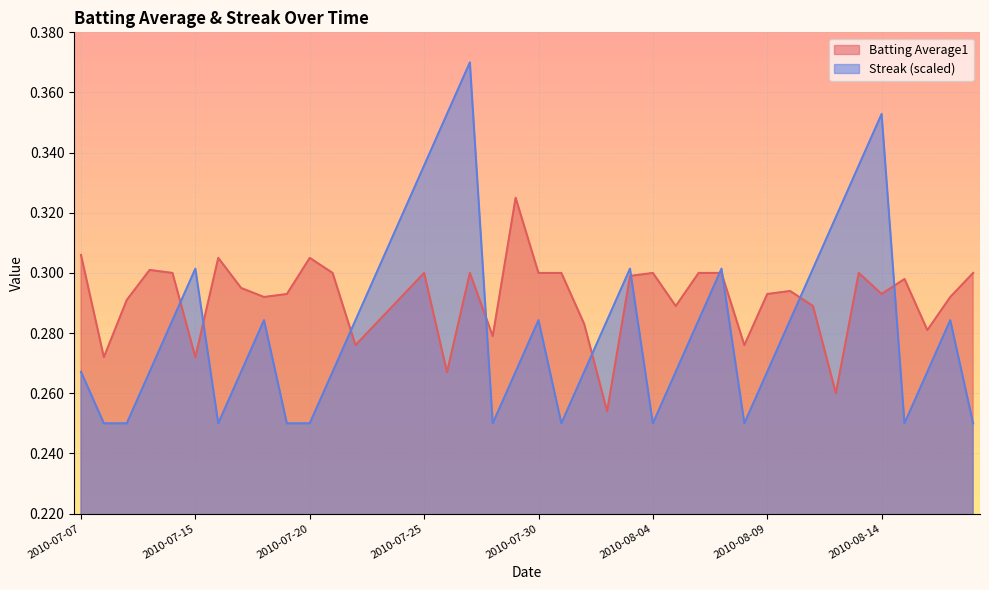

Reading left to right, what are all the values shown in this chart?

Batting Average1: 2010-07-07=0.3	2010-07-08=0.3	2010-07-09=0.3	2010-07-10=0.3	2010-07-11=0.3	2010-07-15=0.3	2010-07-16=0.3	2010-07-17=0.3	2010-07-18=0.3	2010-07-19=0.3	2010-07-20=0.3	2010-07-21=0.3	2010-07-22=0.3	2010-07-23=0.3	2010-07-24=0.3	2010-07-25=0.3	2010-07-26=0.3	2010-07-27=0.3	2010-07-28=0.3	2010-07-29=0.3	2010-07-30=0.3	2010-07-31=0.3	2010-08-01=0.3	2010-08-02=0.3	2010-08-03=0.3	2010-08-04=0.3	2010-08-05=0.3	2010-08-06=0.3	2010-08-07=0.3	2010-08-08=0.3	2010-08-09=0.3	2010-08-10=0.3	2010-08-11=0.3	2010-08-12=0.3	2010-08-13=0.3	2010-08-14=0.3	2010-08-15=0.3	2010-08-16=0.3	2010-08-17=0.3	2010-08-18=0.3
Streak: 2010-07-07=0.3	2010-07-08=0.2	2010-07-09=0.2	2010-07-10=0.3	2010-07-11=0.3	2010-07-15=0.3	2010-07-16=0.2	2010-07-17=0.3	2010-07-18=0.3	2010-07-19=0.2	2010-07-20=0.2	2010-07-21=0.3	2010-07-22=0.3	2010-07-23=0.3	2010-07-24=0.3	2010-07-25=0.3	2010-07-26=0.4	2010-07-27=0.4	2010-07-28=0.2	2010-07-29=0.3	2010-07-30=0.3	2010-07-31=0.2	2010-08-01=0.3	2010-08-02=0.3	2010-08-03=0.3	2010-08-04=0.2	2010-08-05=0.3	2010-08-06=0.3	2010-08-07=0.3	2010-08-08=0.2	2010-08-09=0.3	2010-08-10=0.3	2010-08-11=0.3	2010-08-12=0.3	2010-08-13=0.3	2010-08-14=0.4	2010-08-15=0.2	2010-08-16=0.3	2010-08-17=0.3	2010-08-18=0.2